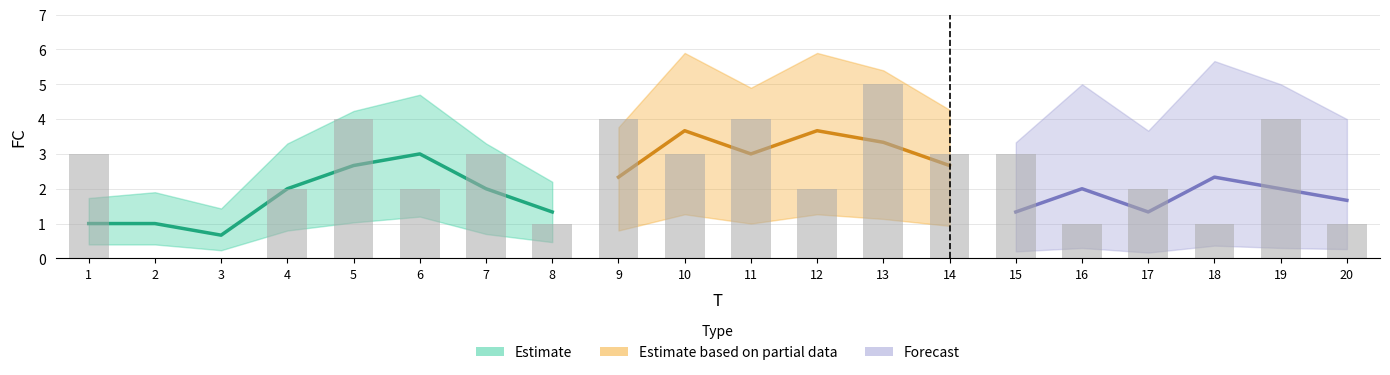

How many values are between 1 and 4?

17